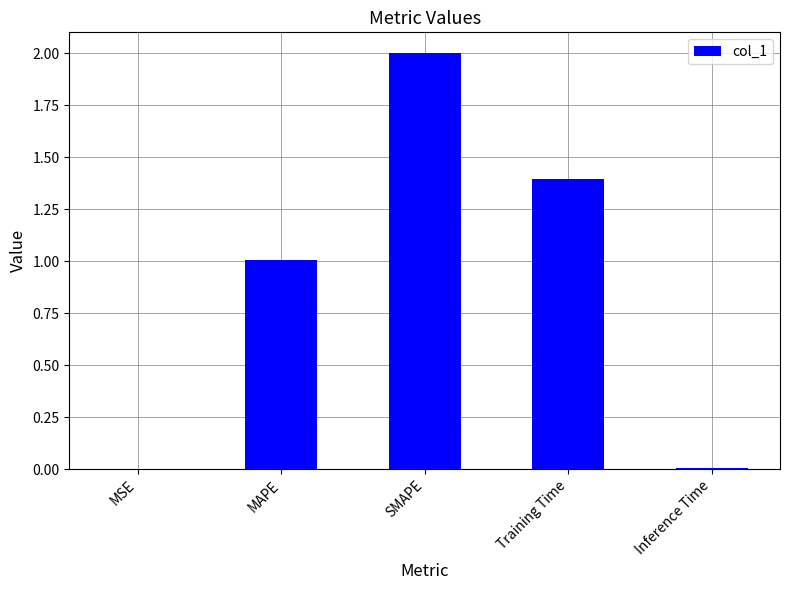

What is the change in value from Training Time to Inference Time?

-1.4